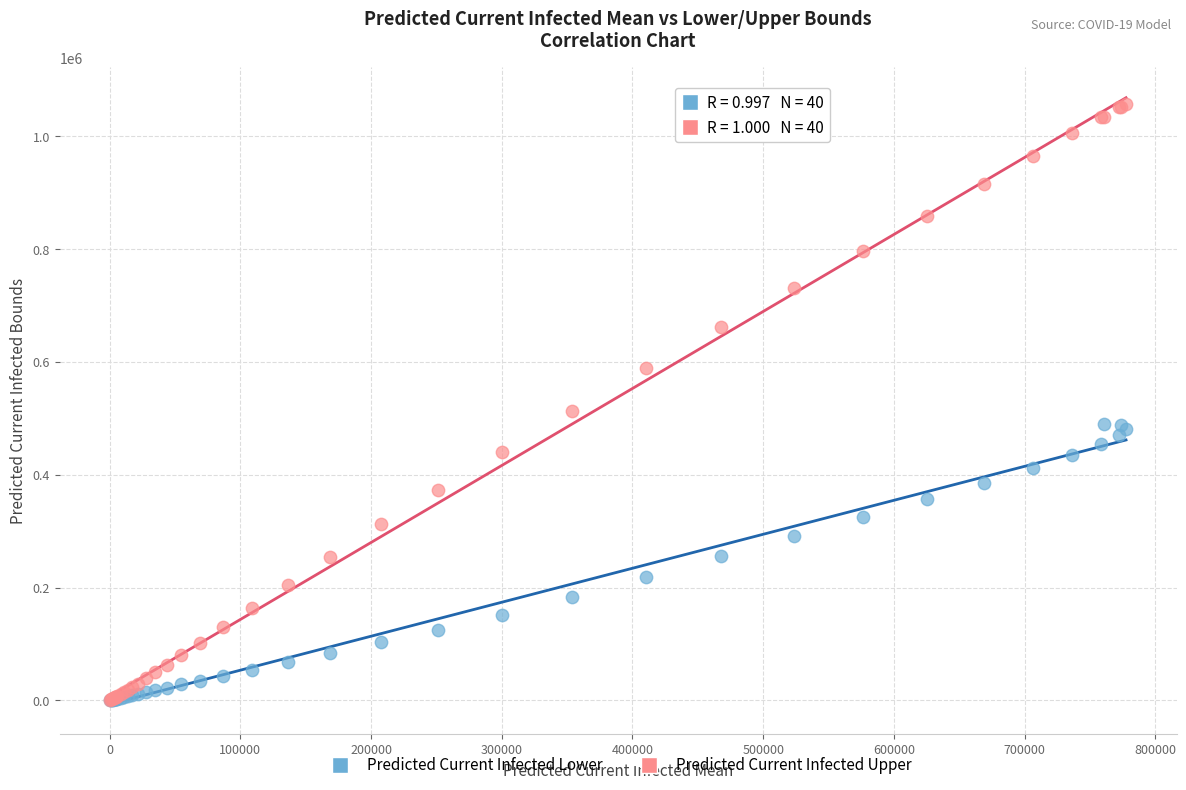

In the Predicted Current Infected Upper series, what Y value is closest to 529556?

513199